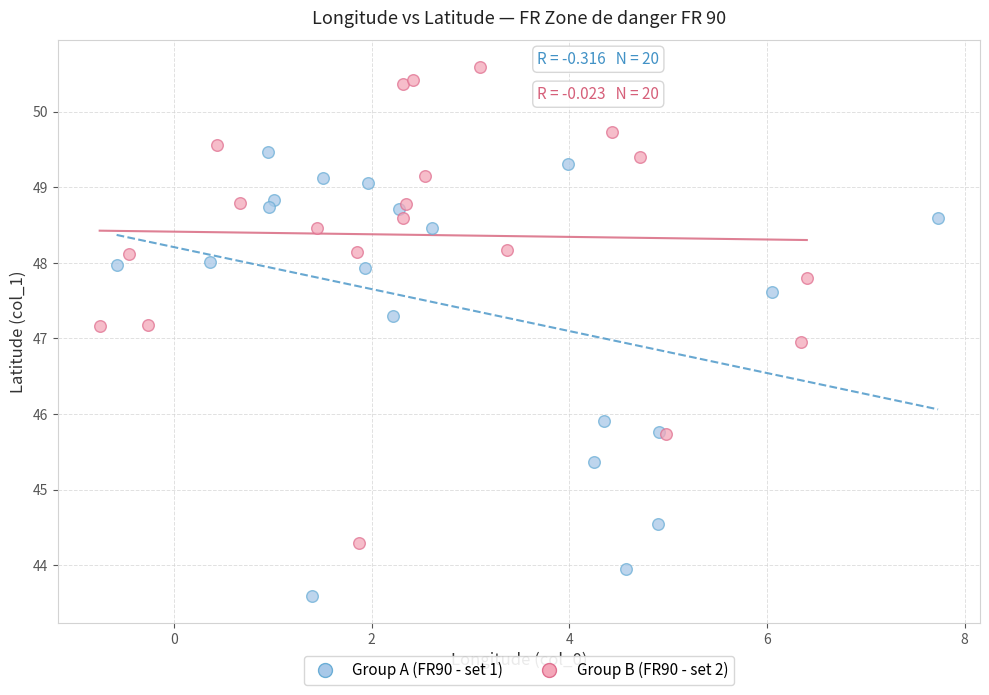

Which series contains the lowest Y value?

Group A (FR90 - set 1)